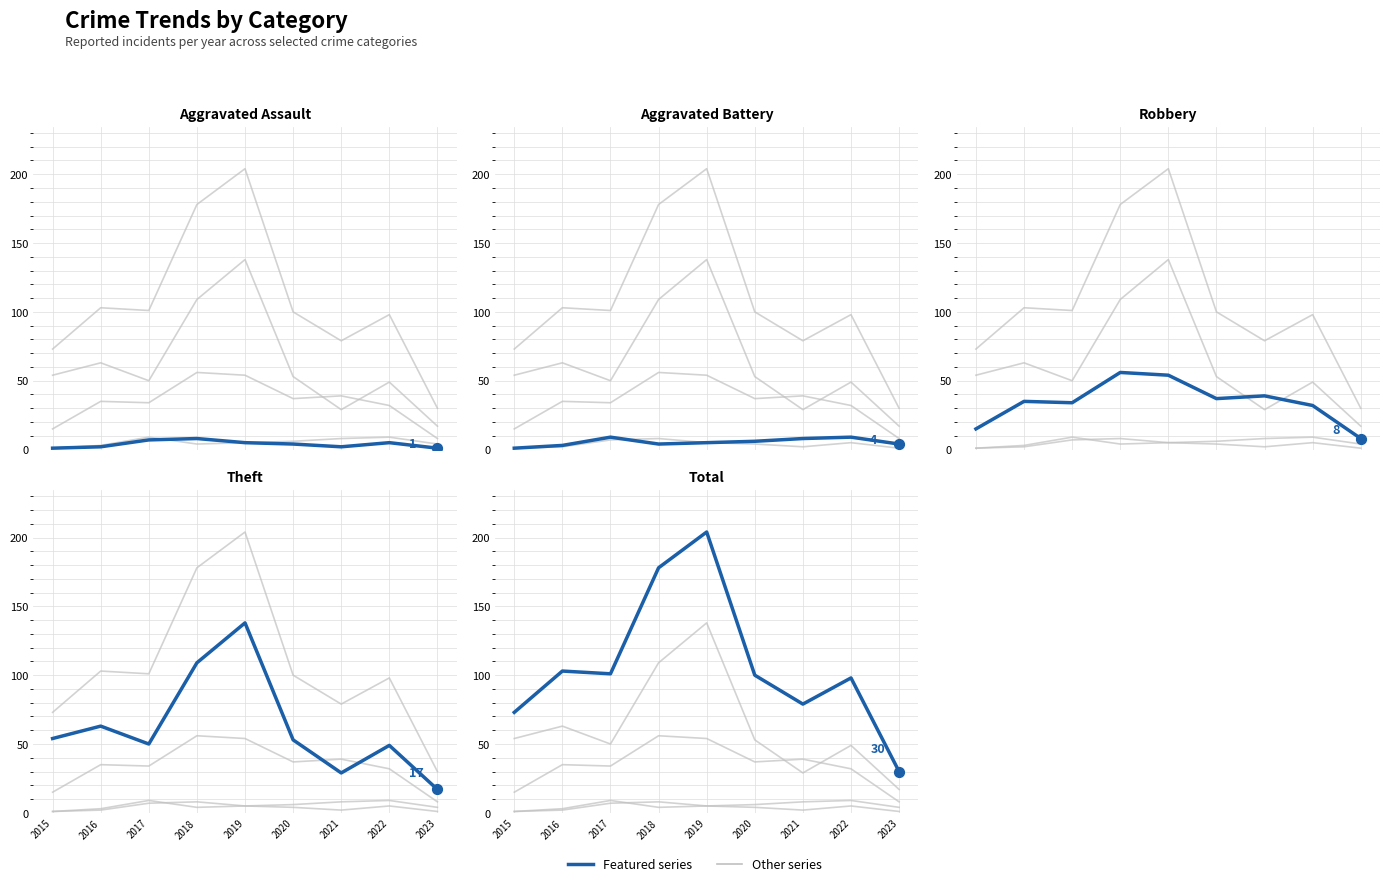

Is the value of Robbery at 2019 greater than the value of Aggravated Assault at 2020?

Yes